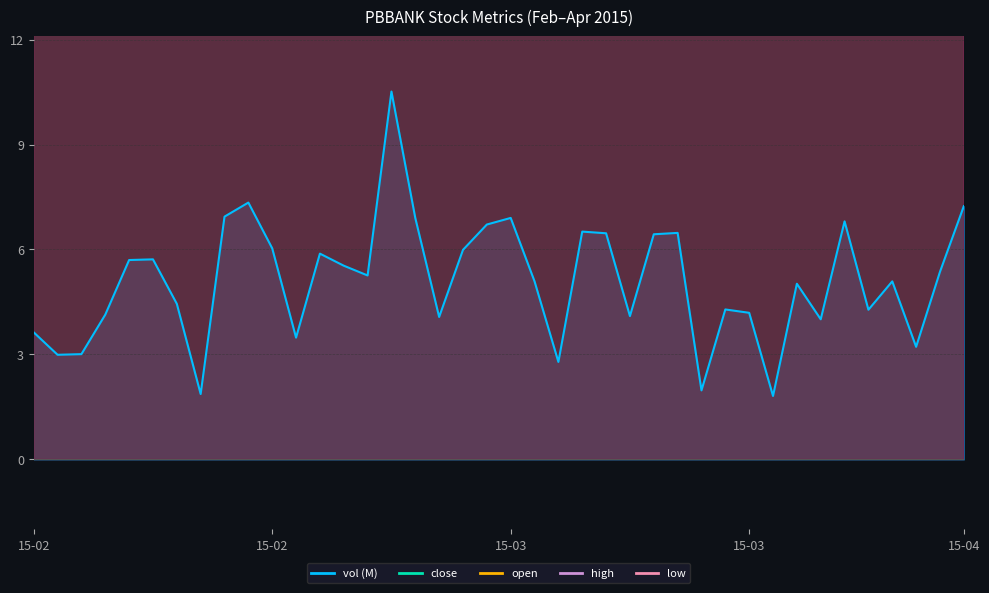

Read the open value at 15-02.

18.3